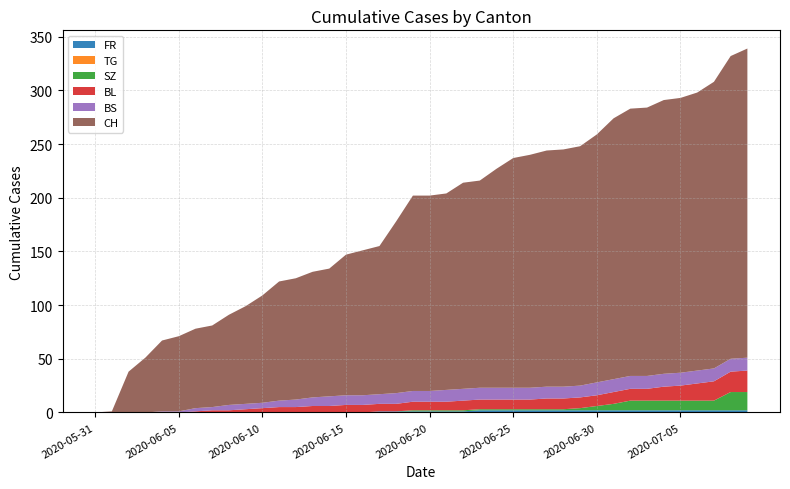

Reading right to left, transcribe all the data shown in this chart.

FR: 2	2	2	2	2	2	2	2	2	2	2	2	2	2	2	2	2	1	1	1	1	1	1	0	0	0	0	0	0	0	0	0	0	0	0	0	0	0	0	0
TG: 0	0	0	0	0	0	0	0	0	0	0	0	0	0	0	0	0	0	0	0	0	0	0	0	0	0	0	0	0	0	0	0	0	0	0	0	0	0	0	0
SZ: 17	17	9	9	9	9	9	9	6	4	2	1	1	1	1	1	1	1	1	1	1	0	0	0	0	0	0	0	0	0	0	0	0	0	0	0	0	0	0	0
BL: 20	19	18	16	14	13	11	11	11	10	10	10	10	9	9	9	9	9	8	8	8	7	7	7	7	6	6	5	5	4	3	2	2	1	0	0	0	0	0	0
BS: 12	12	12	12	12	12	12	12	12	12	11	11	11	11	11	11	11	11	11	10	10	10	9	9	9	9	8	7	6	5	5	5	3	3	1	1	0	0	0	0
CH: 288	282	267	259	256	255	250	249	243	231	223	221	220	217	214	204	193	192	183	182	182	160	138	135	131	119	117	113	111	100	91	84	76	74	70	66	51	38	1	0